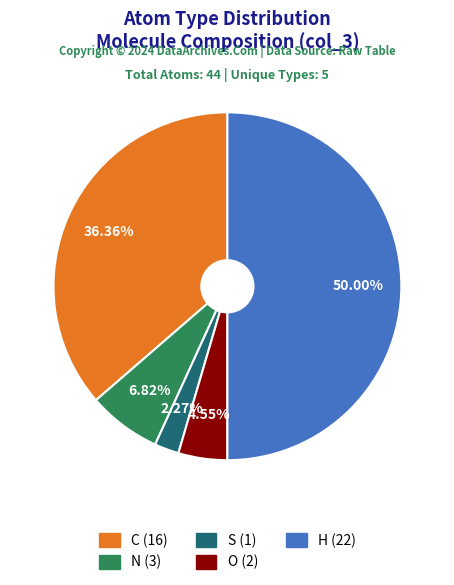

Rank the categories by value from lowest to highest.

S, O, N, C, H